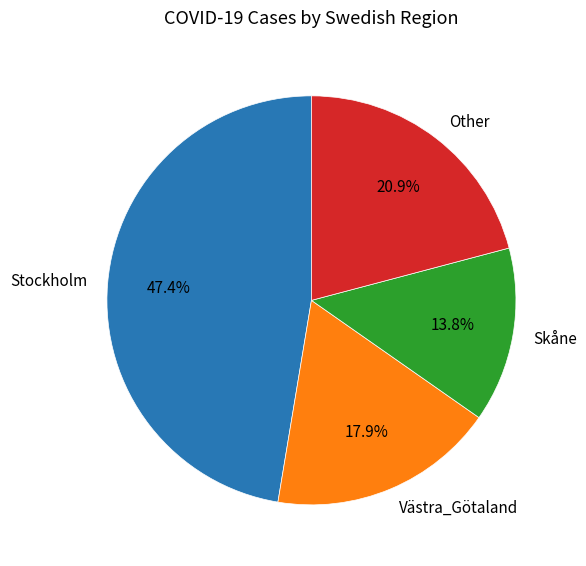

Is there any slice that represents more than half of the pie?

No